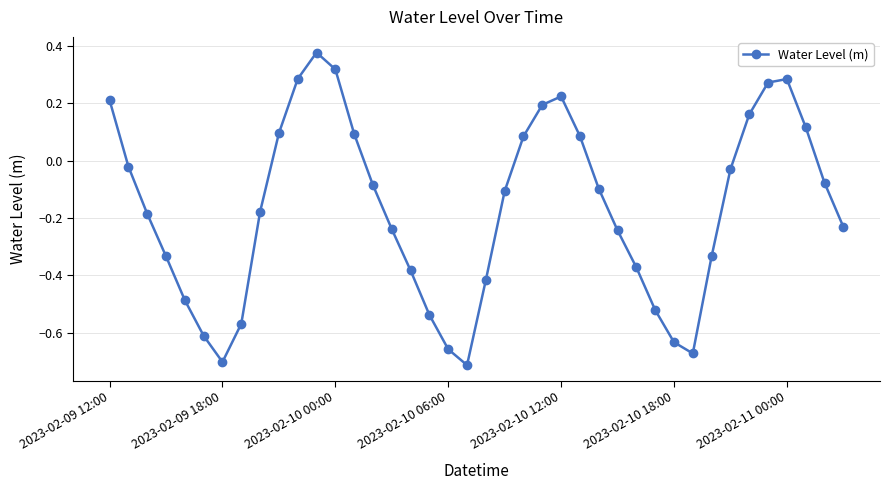

What is the difference between the maximum and second lowest values?

1.1